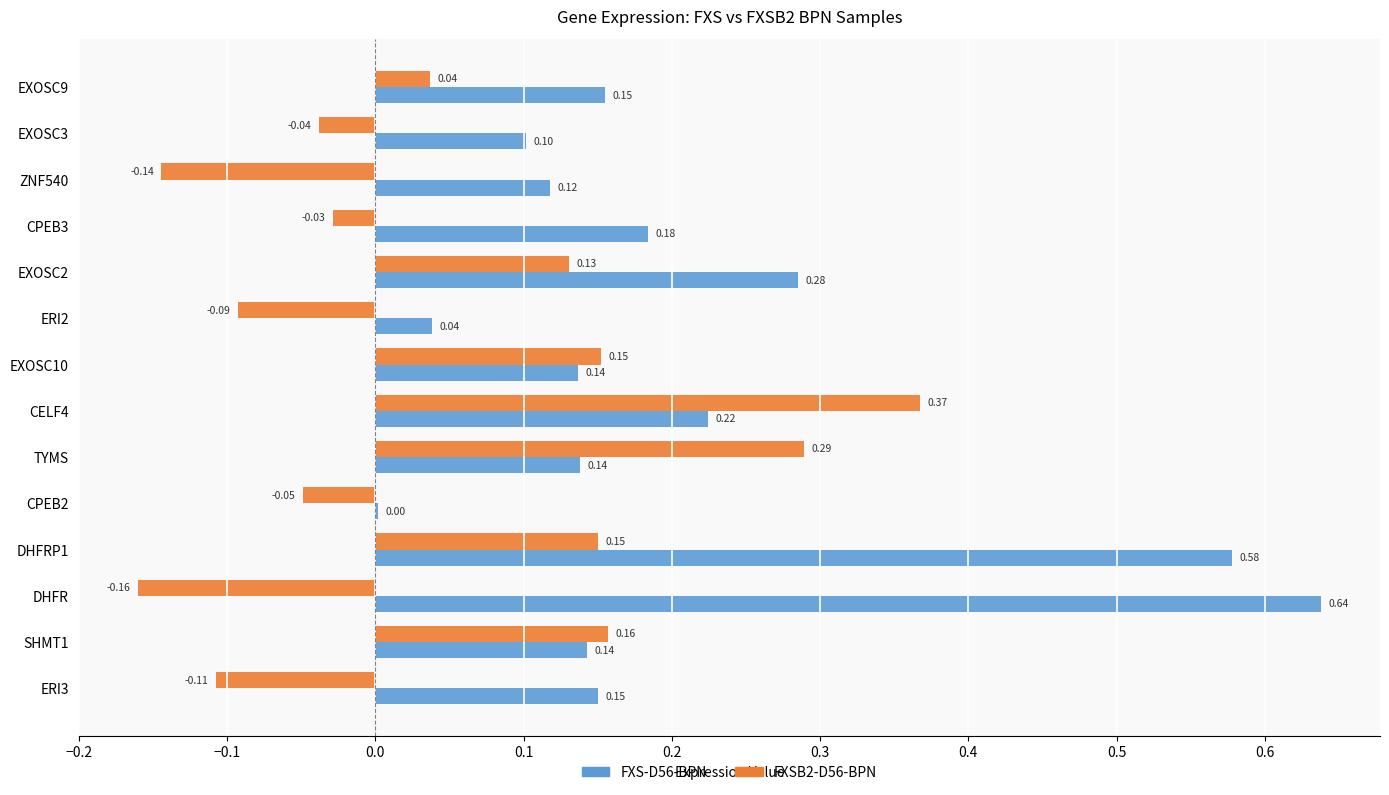

What is the sum of all FXS-D56-BPN values?

2.9